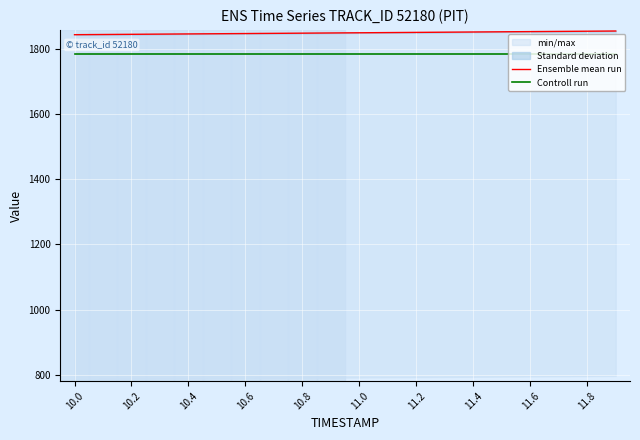

Which series changed the most between 10.0 and 10.4?

Ensemble mean run